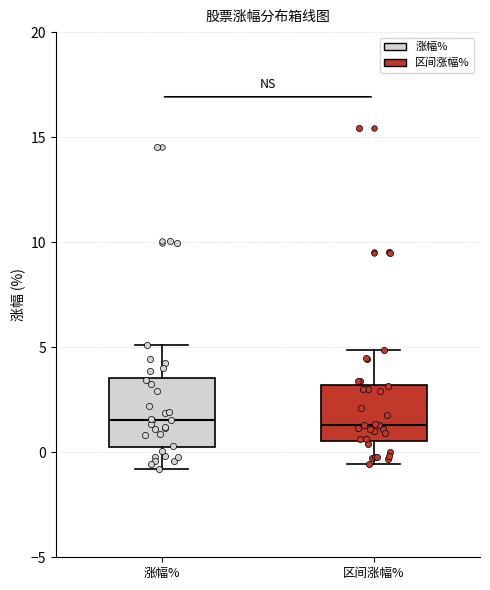

Reading left to right, read every box against the y-axis: the position of its median line, the range the box covers, and the ends of its whiskers. The values are not printed on the chart, so give them approximately, as read against the axis.

涨幅%: median 1.5, box 0.0 to 3.5, whiskers -1.0 to 5.0
区间涨幅%: median 1.5, box 0.5 to 3.0, whiskers -0.5 to 5.0